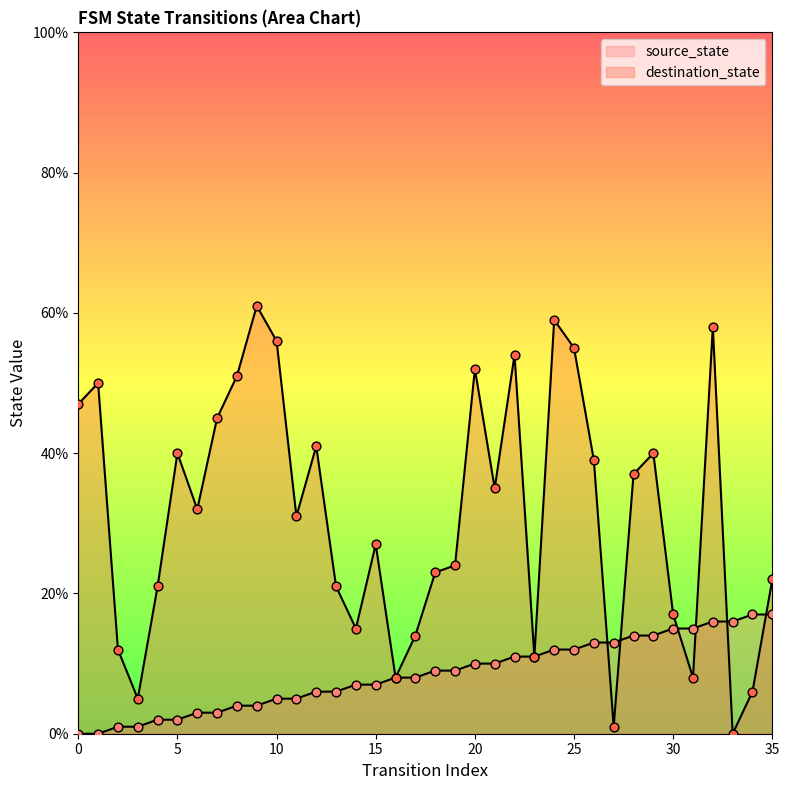

Is the value of destination_state at 12 greater than the value of source_state at 26?

Yes